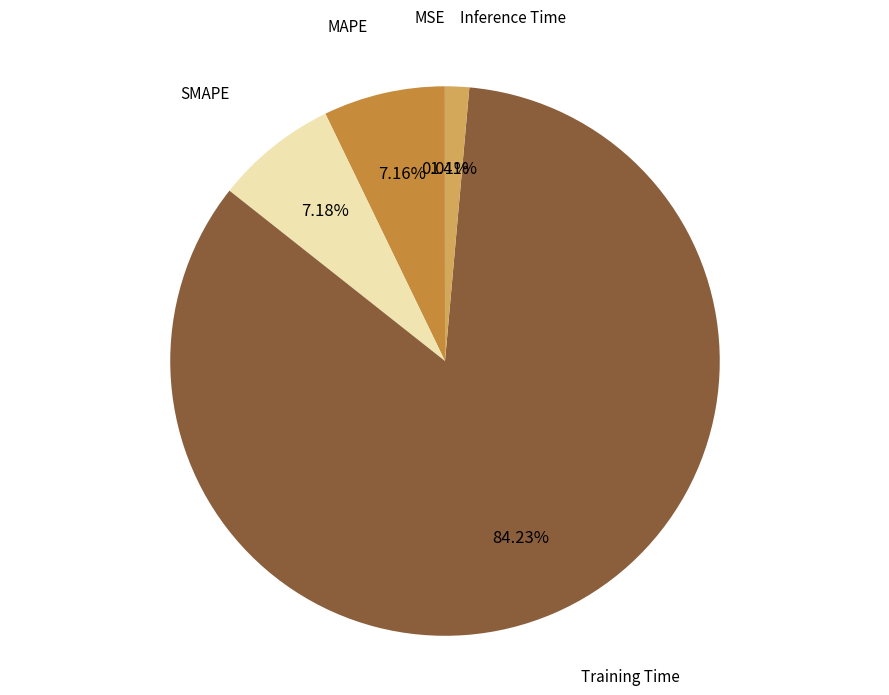

What portion of the pie excludes SMAPE?

92.8%